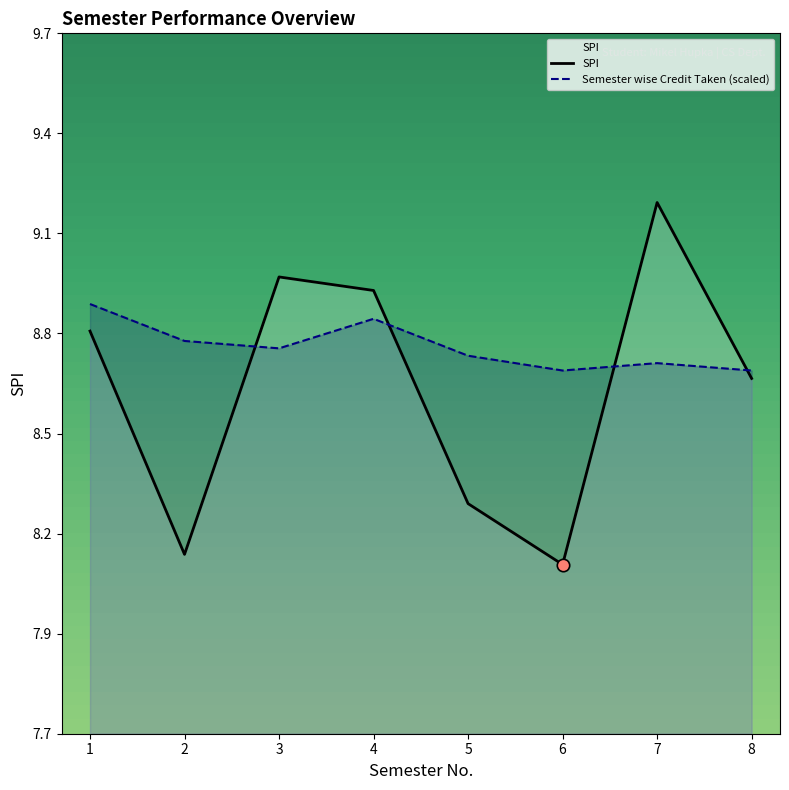

Which series contains the highest Y value?

SPI